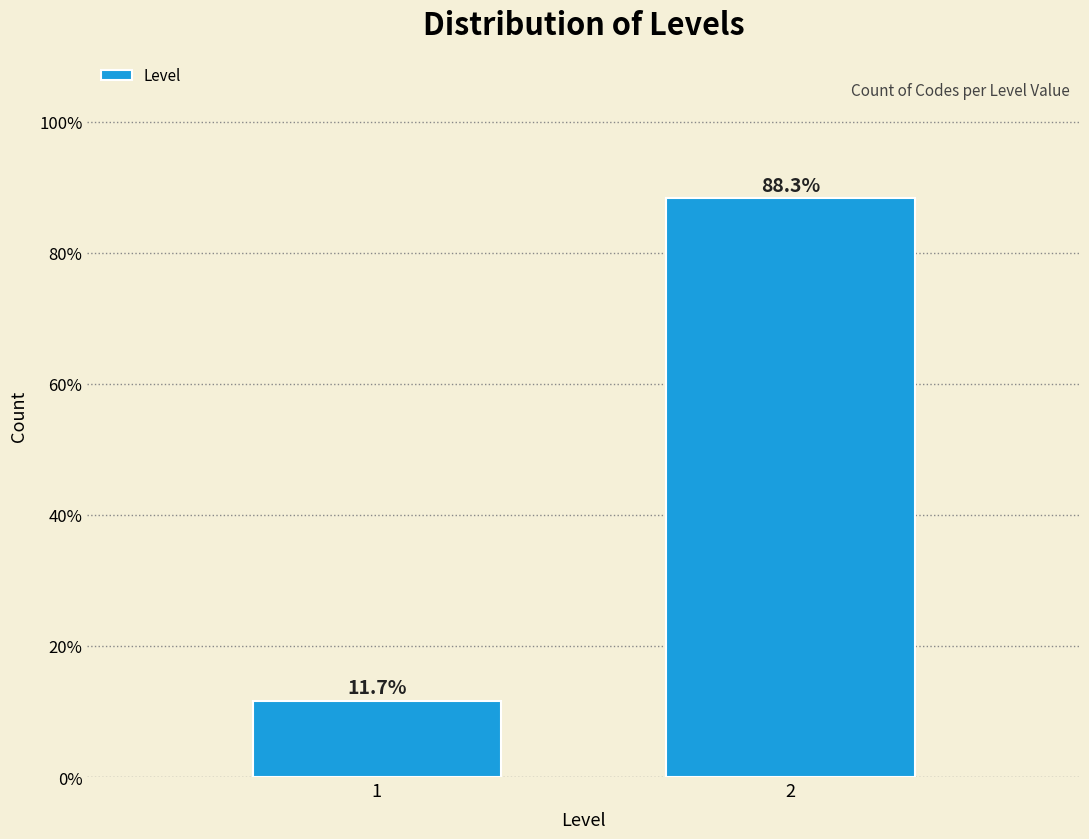

Reading left to right, what are all the values shown in this chart?

11.7	88.3